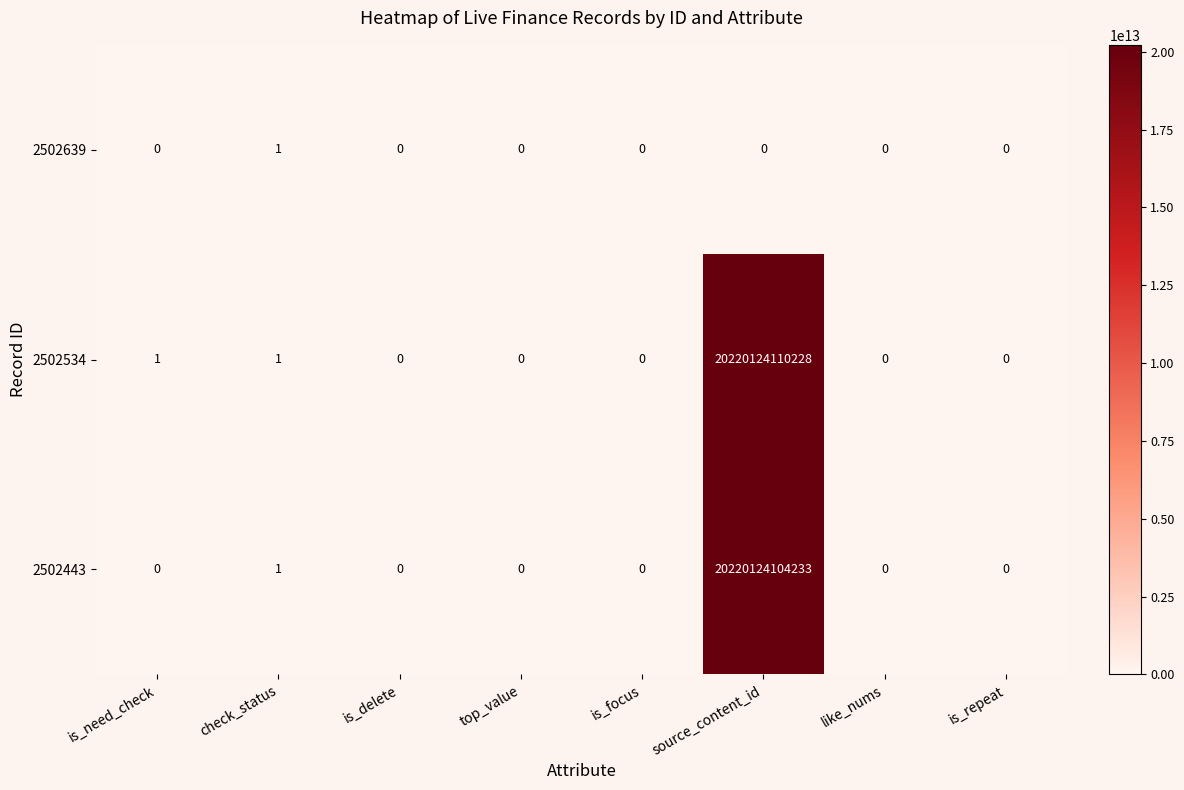

Which series has the largest total across all categories?

2502534